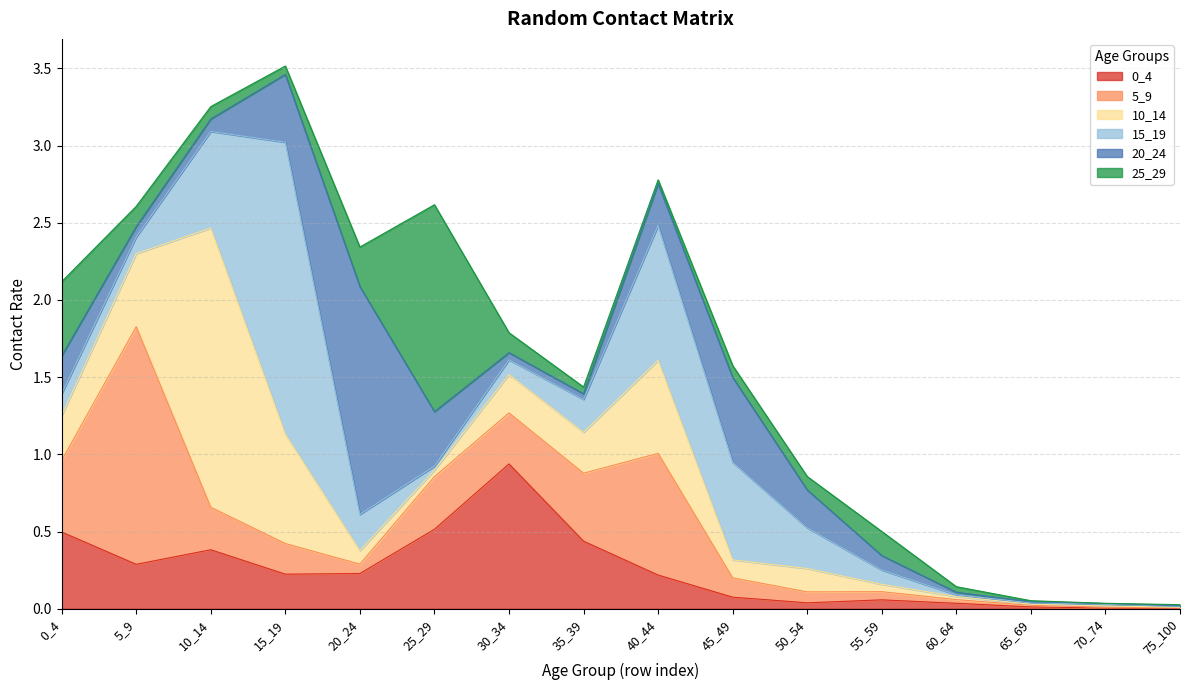

The 15_19 series shows 1.9 at 15_19. True or false?

True